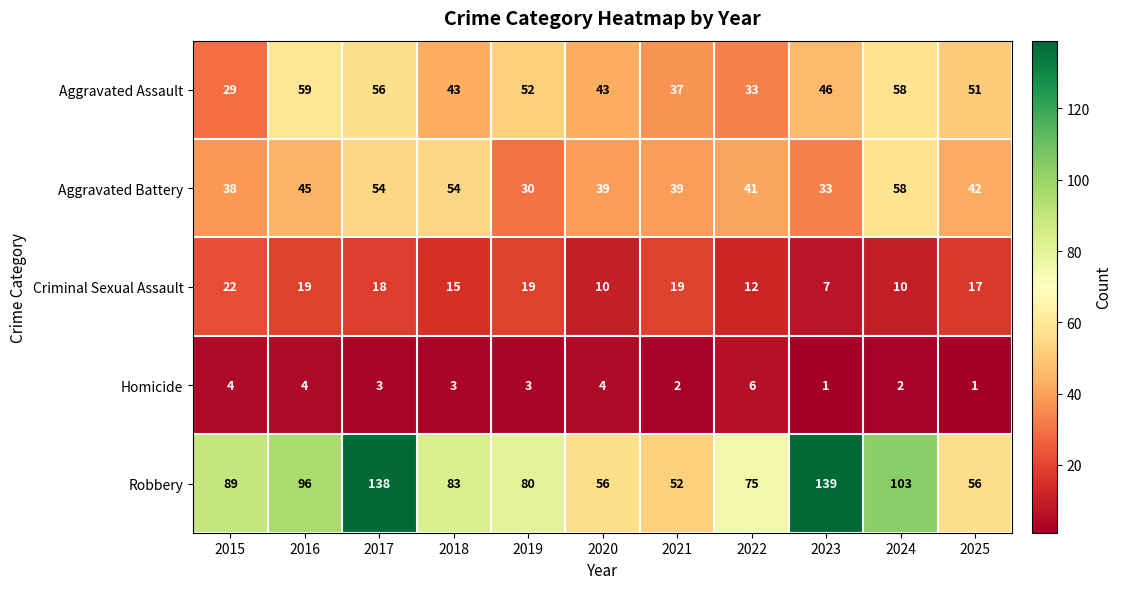

Is it true that Homicide equals 3 at 2015?

False